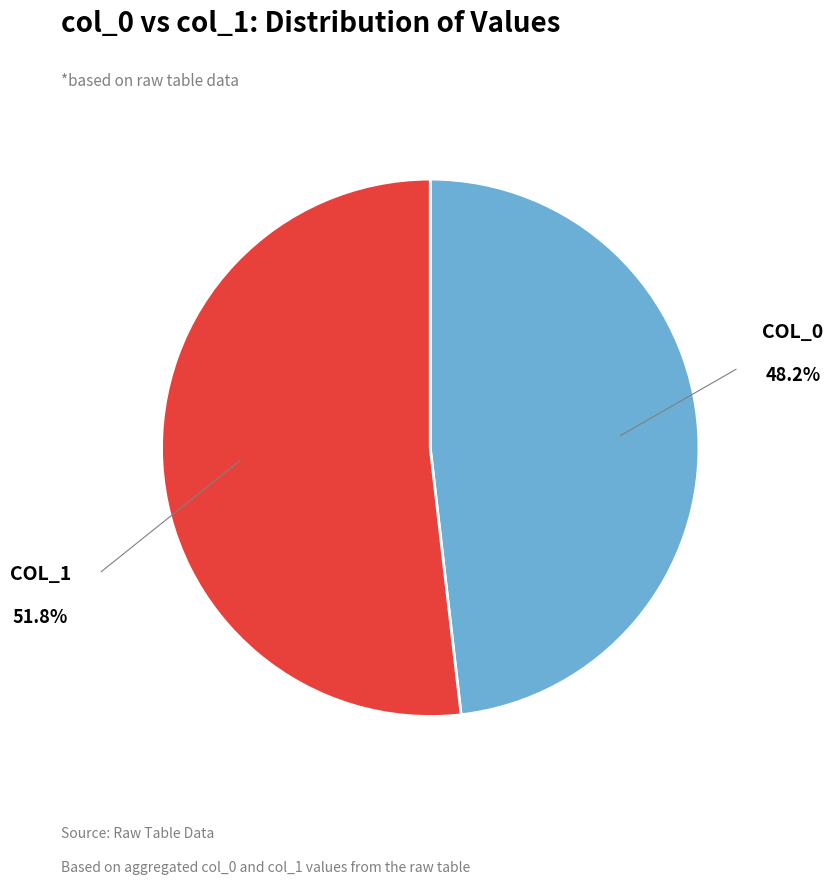

Which category has the biggest portion of the pie?

COL_1